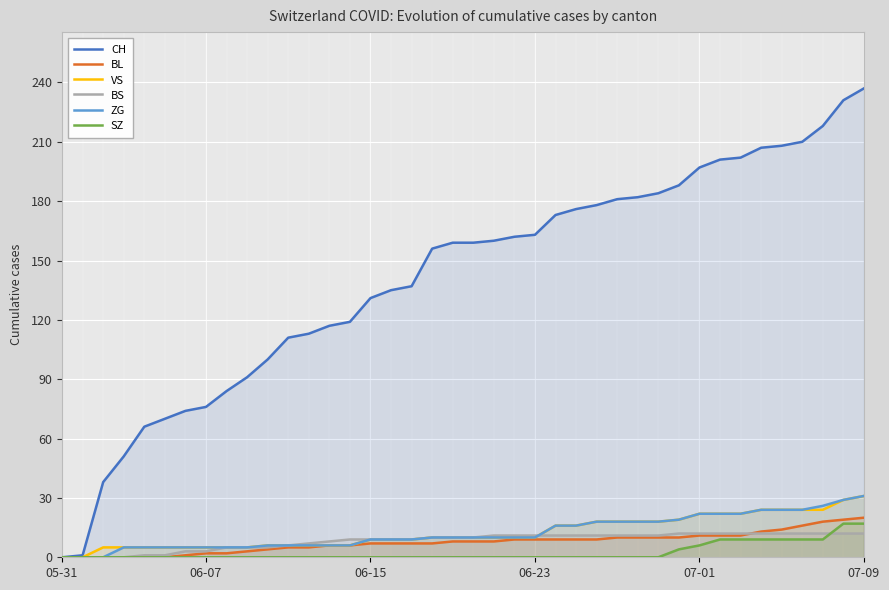

Where is ZG nearest to the value 15?

24